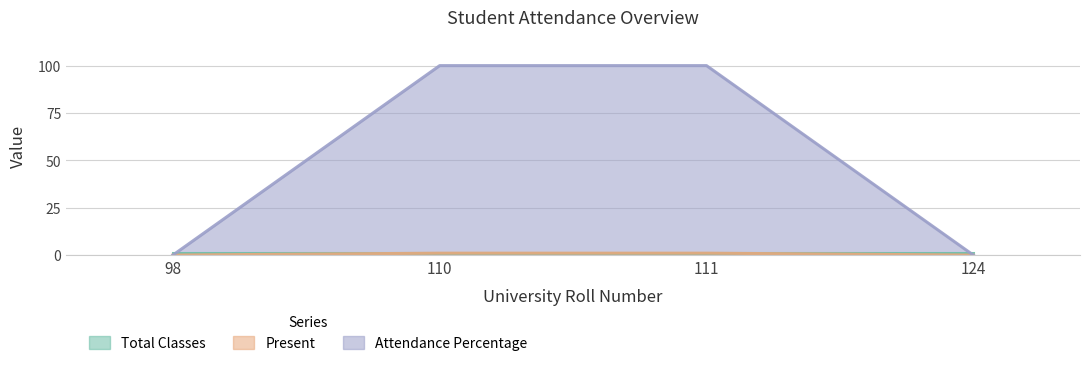

How many Present values are between 0 and 1?

4